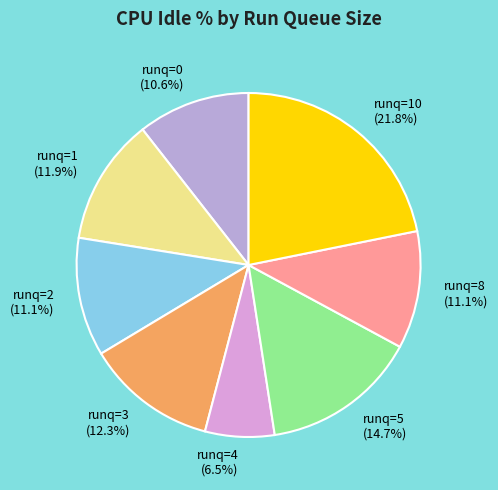

What is the ratio of the value at runq=5 (14.7%) to the value at runq=8 (11.1%)?

1.3